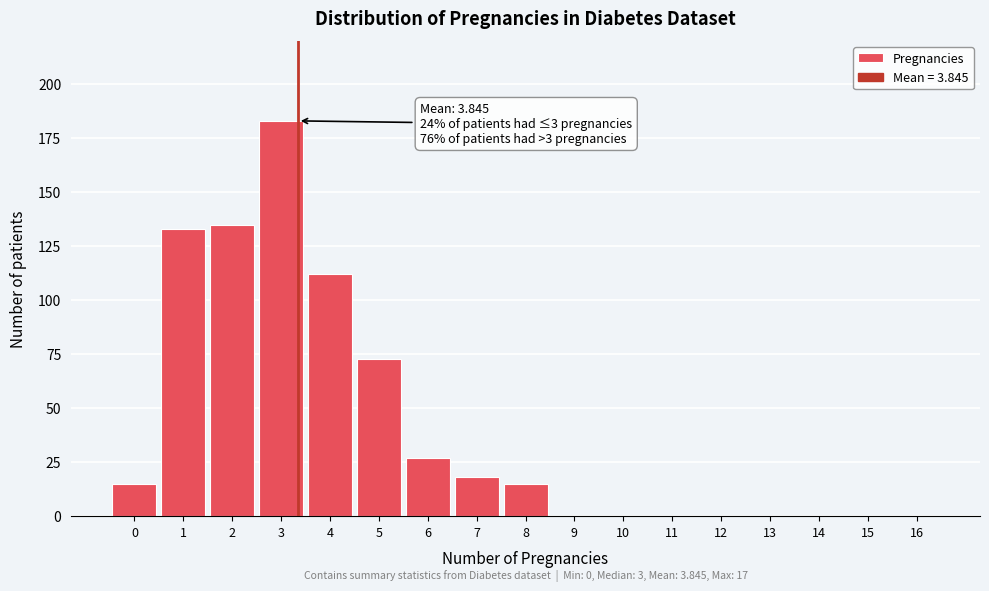

Reading right to left, transcribe all the data shown in this chart.

16=0	15=0	14=0	13=0	12=0	11=0	10=0	9=0	8=15	7=18	6=27	5=73	4=112	3=183	2=135	1=133	0=15